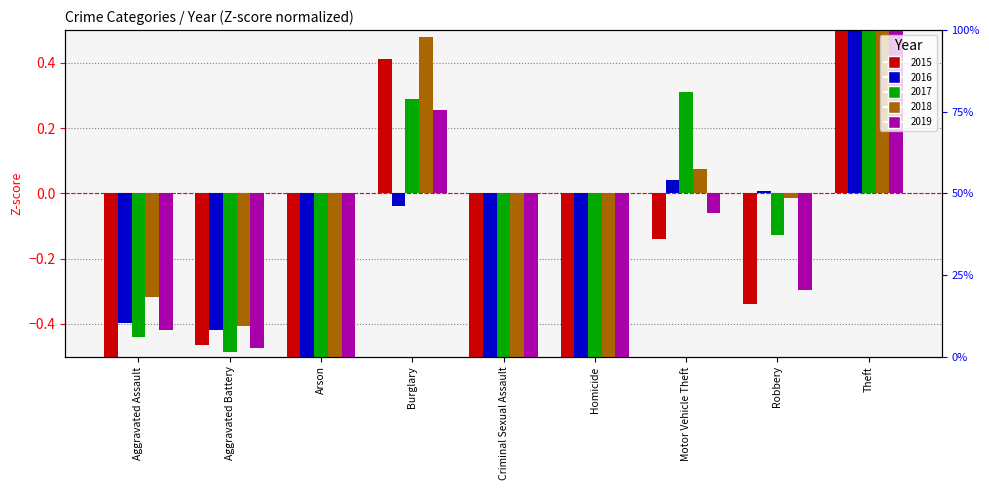

How many negative values does the 2018 series have?

6